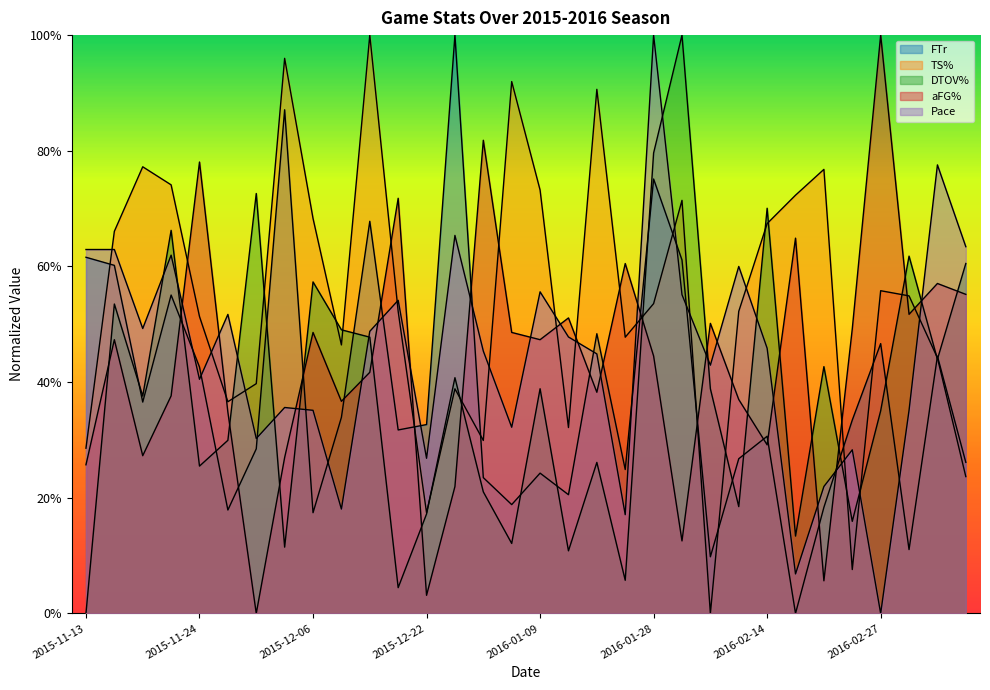

What is the maximum value shown in the chart?

1.0